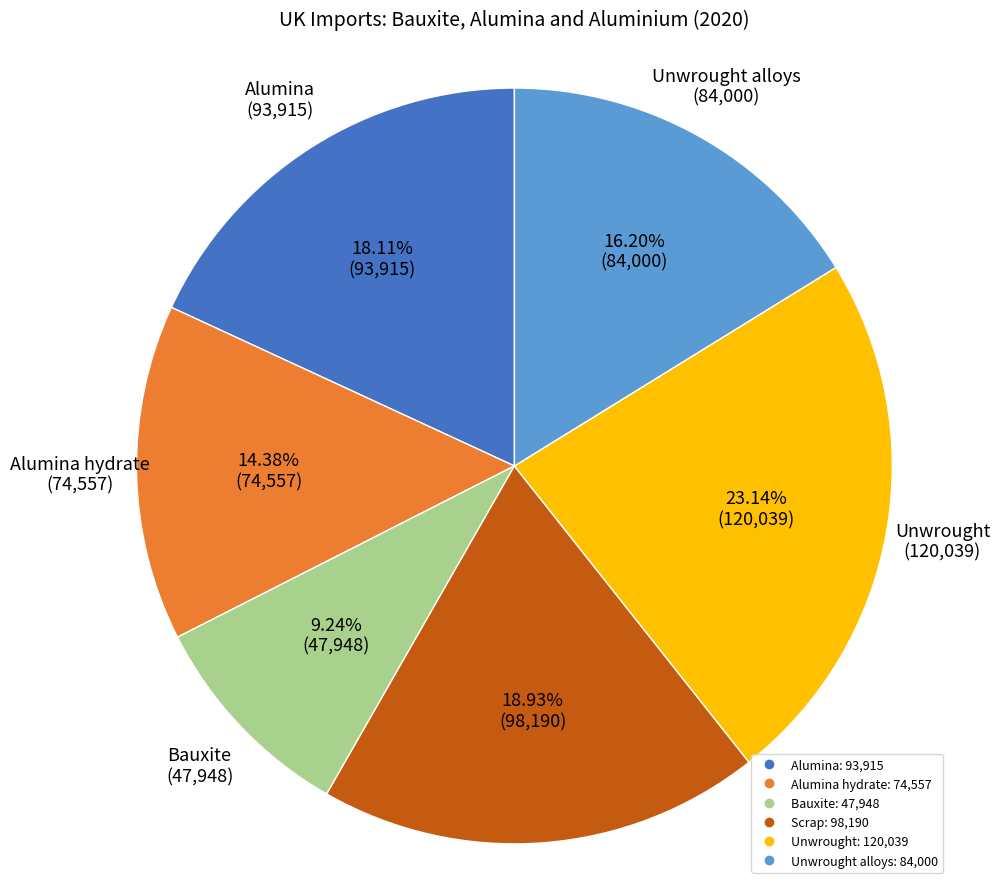

How many slices are in this pie chart?

6